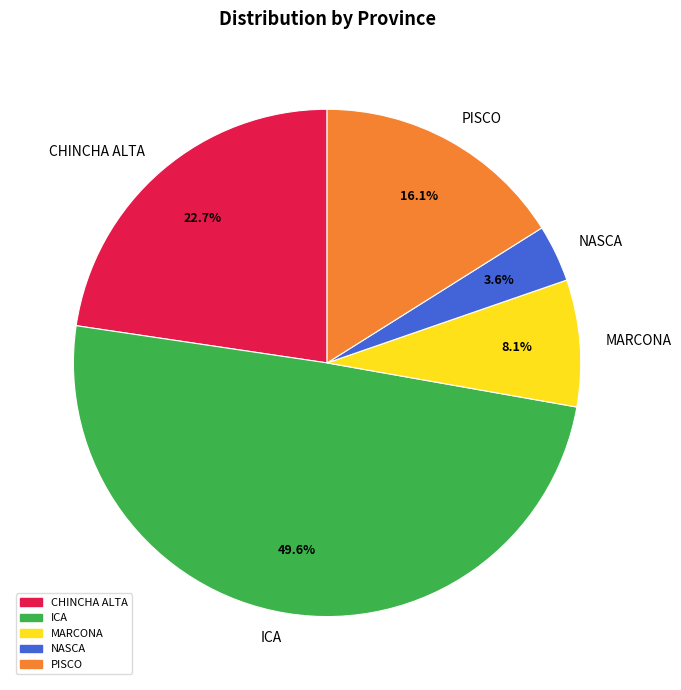

How many segments does this pie chart have?

5